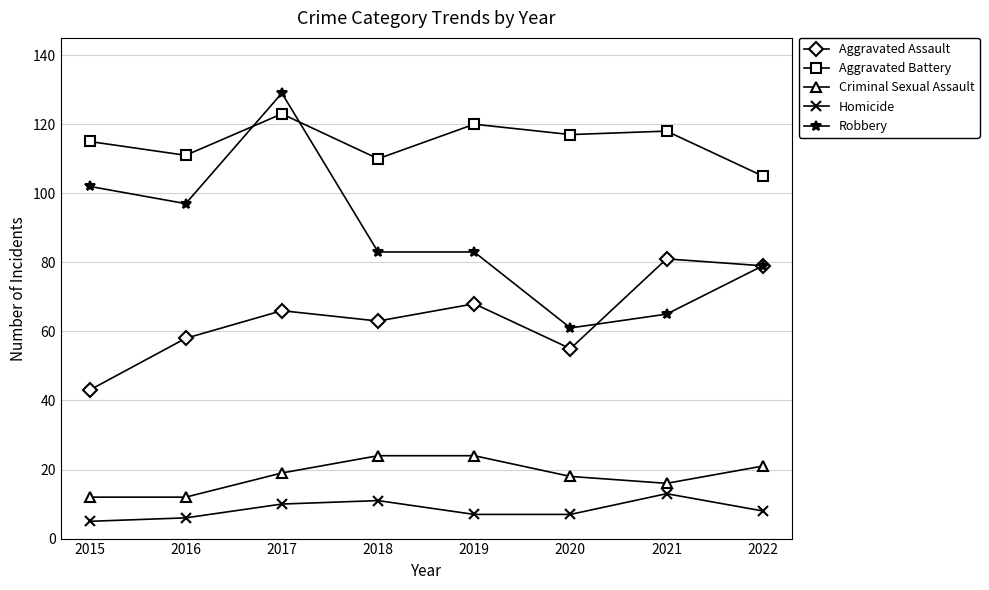

What is the value of the Criminal Sexual Assault point at the 3rd from the left?

19